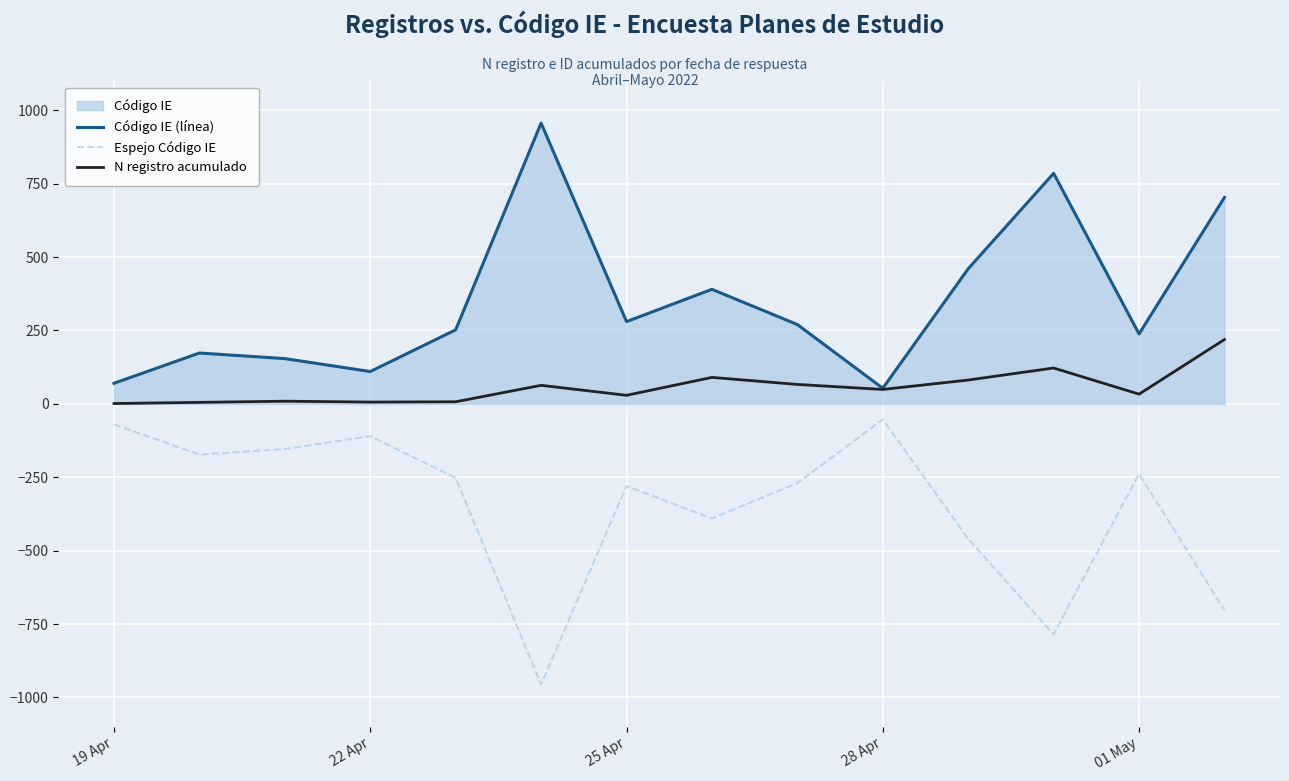

True or false: Código IE (línea) and Espejo Código IE intersect in this chart.

False